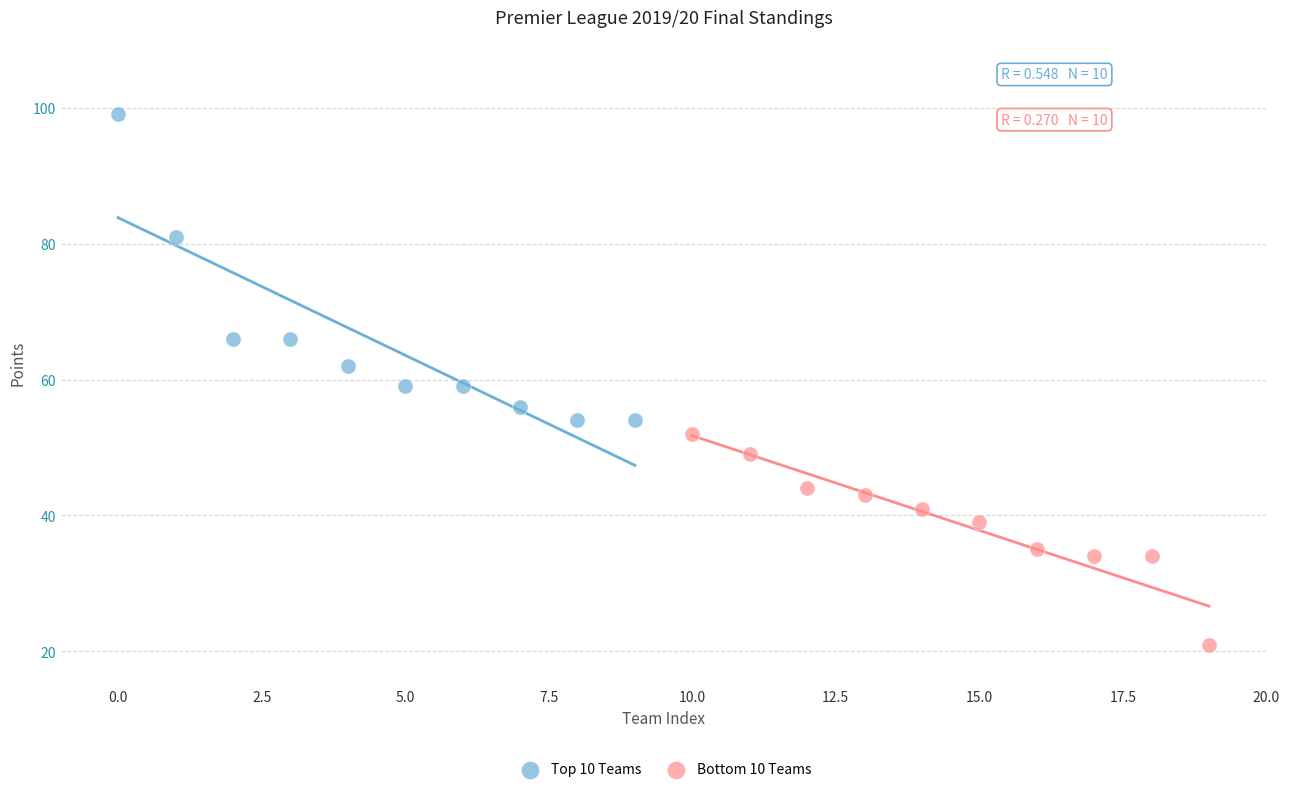

Which series has the largest Y range (max minus min)?

Top 10 Teams